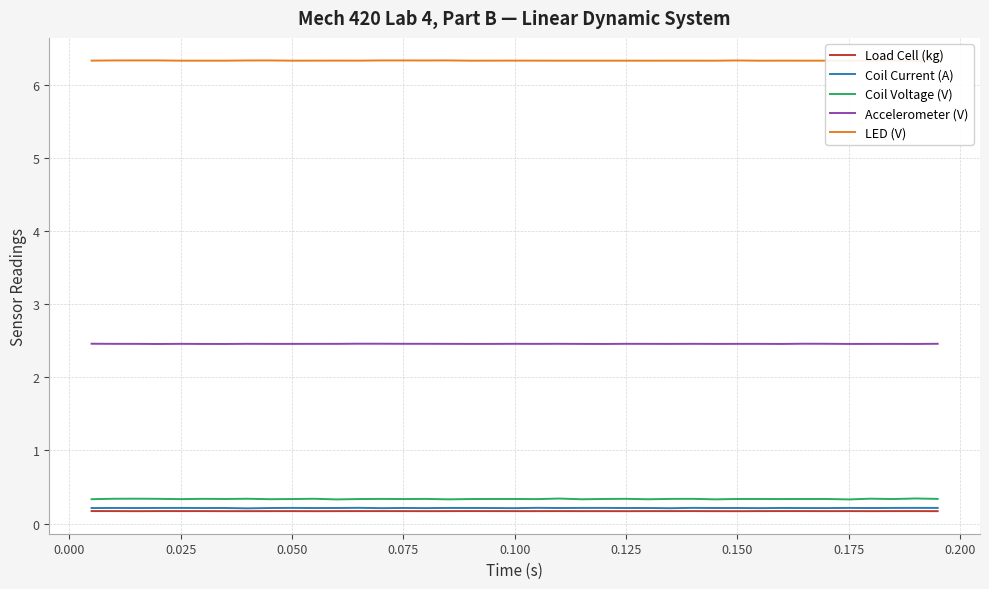

True or false: Accelerometer (V) has a value of 2.5 at 0.175.

True